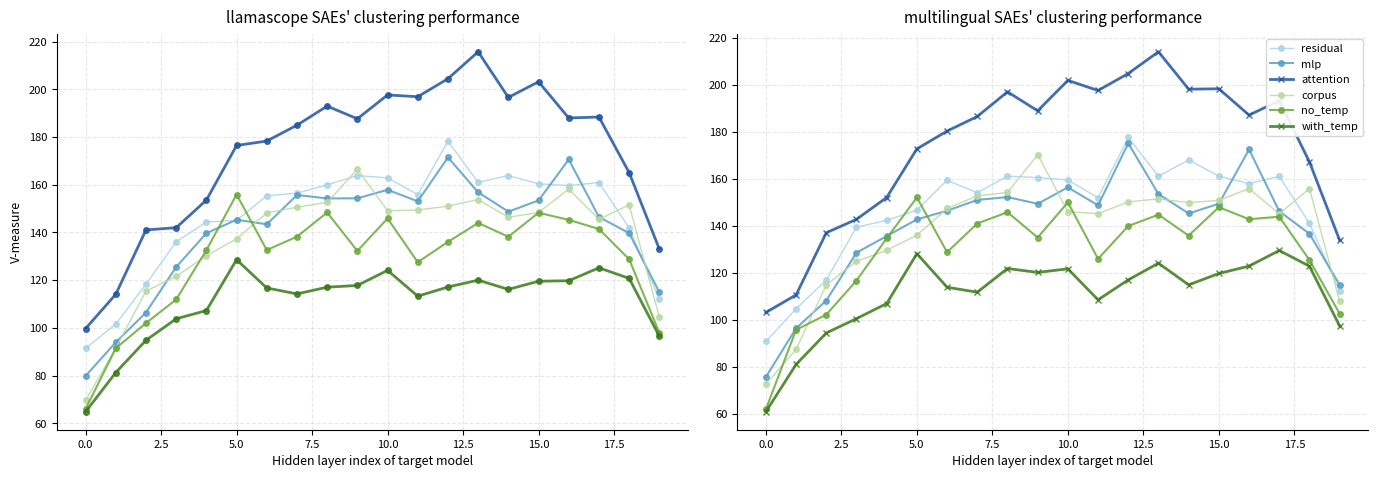

Which has a higher value, 15 or 20.0?

15